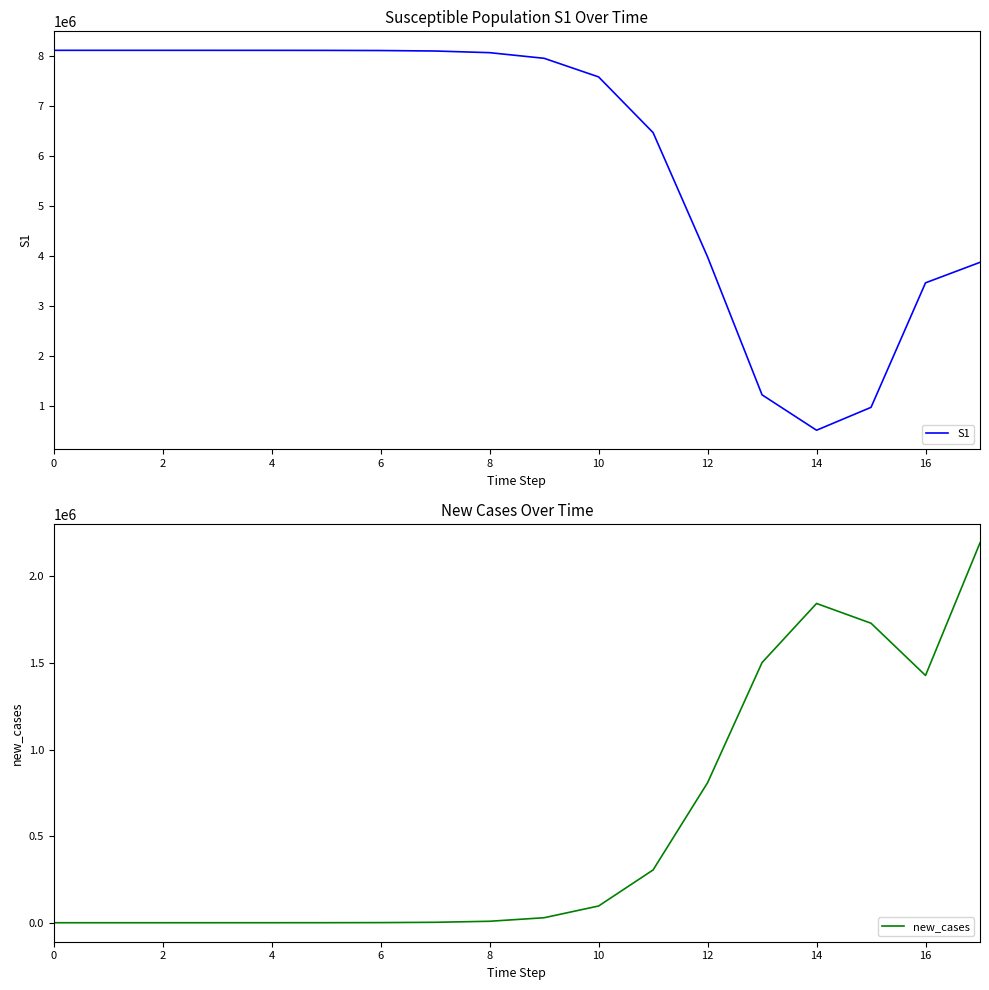

Which series ends up on top after the final intersection of new_cases and S1?

S1